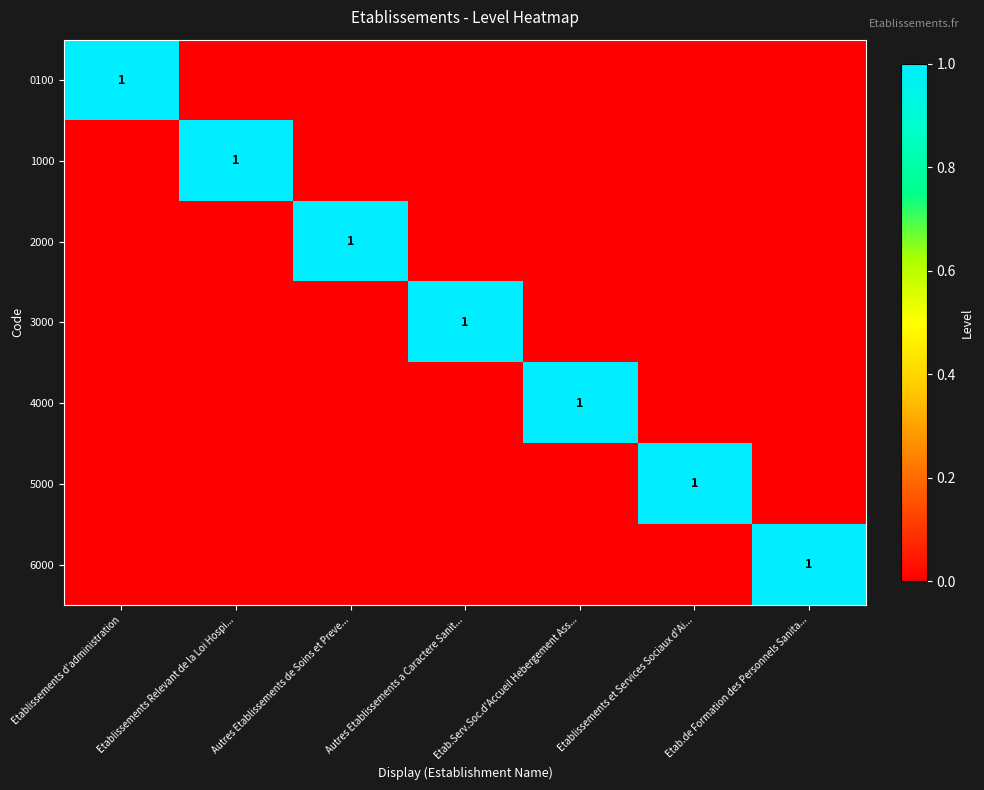

True or false: 0100 has a value of 1 at Etablissements d'administration.

True